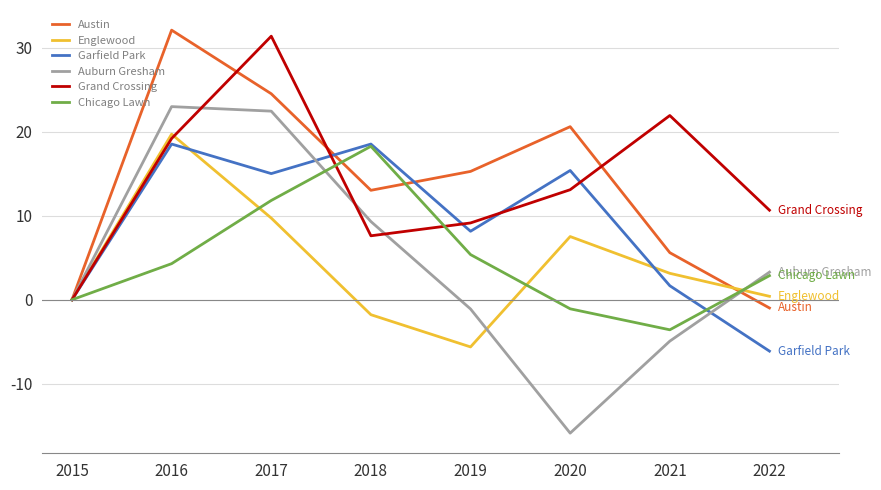

The Chicago Lawn series shows -3.6 at 2021. True or false?

True